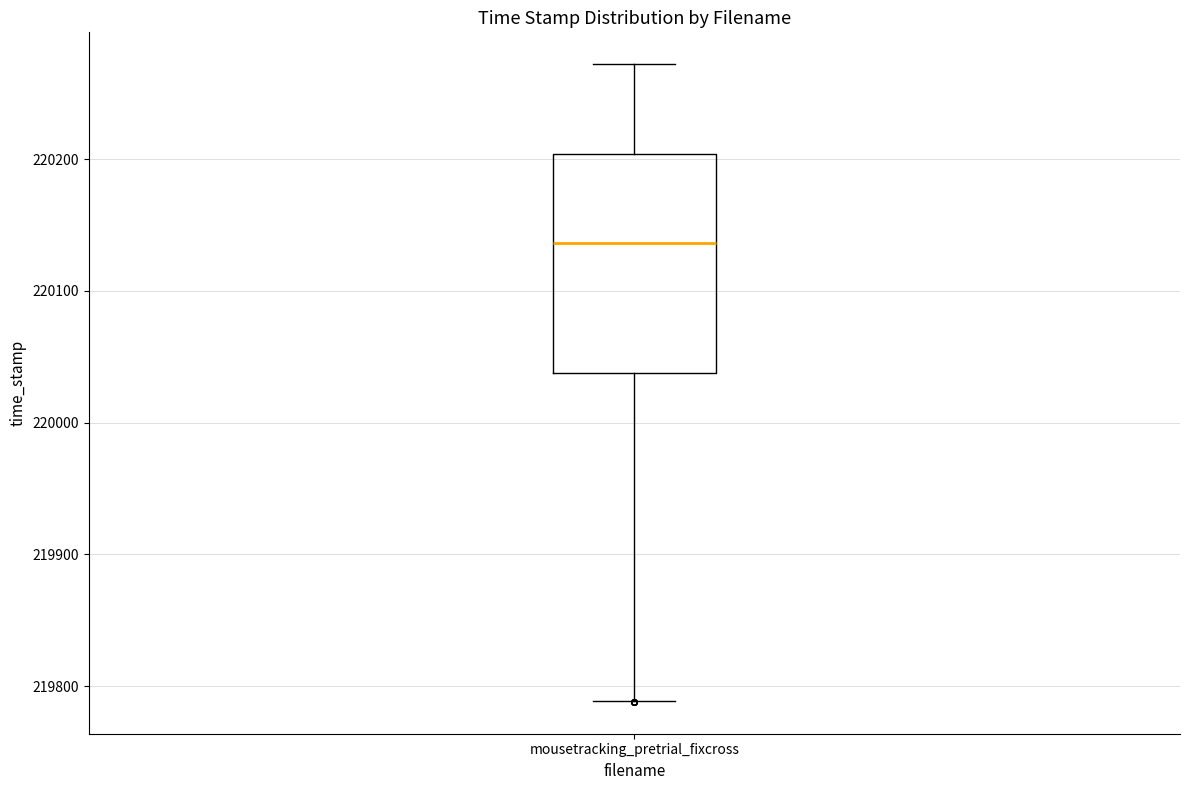

Read this box plot against the y-axis: the position of the median line, the range covered by the box, and the ends of both whiskers. The values are not printed on the chart, so give them approximately, as read against the axis.

median 220140, box 220040 to 220200, whiskers 219790 to 220270